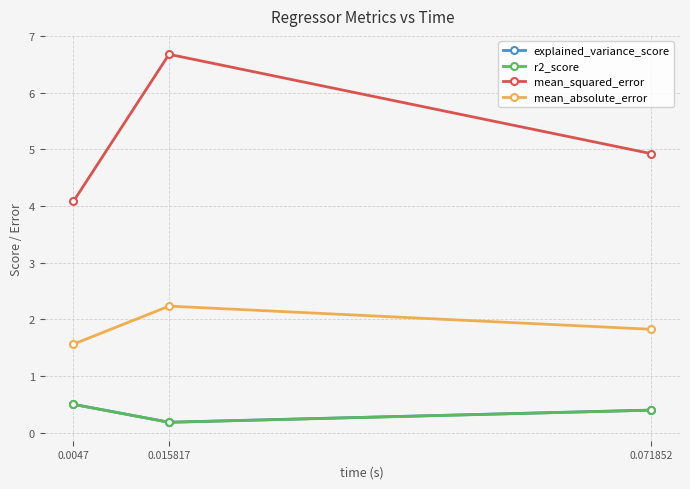

What is the difference between the maximum and minimum values in the mean_absolute_error series?

0.7